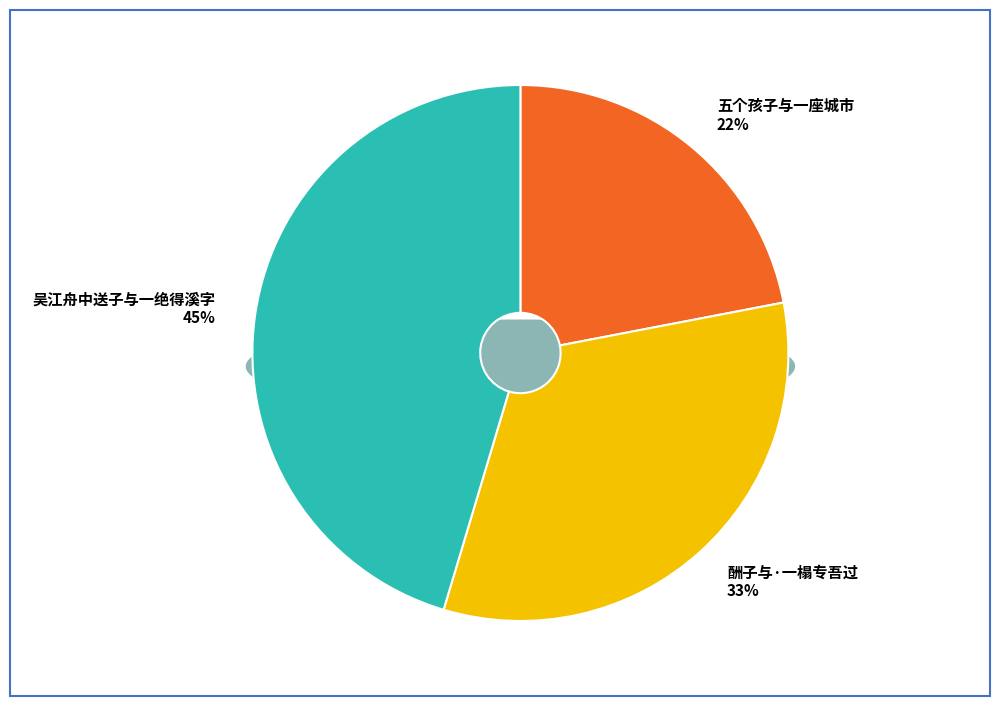

To the nearest percent, what portion does 五个孩子与一座城市 represent?

22%